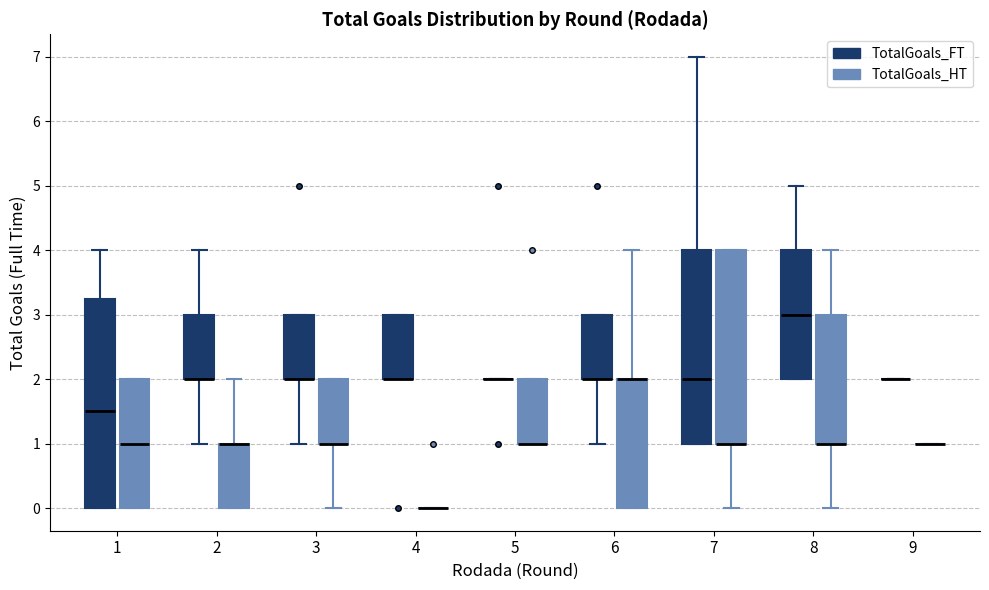

Reading left to right, read every box against the y-axis: the position of its median line, the range the box covers, and the ends of its whiskers. The values are not printed on the chart, so give them approximately, as read against the axis.

1 (TotalGoals_FT): median 1.5, box 0.0 to 3.3, whiskers 0.0 to 4.0
1 (TotalGoals_HT): median 1.0, box 0.0 to 2.0, whiskers 0.0 to 2.0
2 (TotalGoals_FT): median 2.0 (drawn on the box's lower edge), box 2.0 to 3.0, whiskers 1.0 to 4.0
2 (TotalGoals_HT): median 1.0 (drawn on the box's upper edge), box 0.0 to 1.0, whiskers 0.0 to 2.0
3 (TotalGoals_FT): median 2.0 (drawn on the box's lower edge), box 2.0 to 3.0, whiskers 1.0 to 3.0
3 (TotalGoals_HT): median 1.0 (drawn on the box's lower edge), box 1.0 to 2.0, whiskers 0.0 to 2.0
4 (TotalGoals_FT): median 2.0 (drawn on the box's lower edge), box 2.0 to 3.0, whiskers 2.0 to 3.0
4 (TotalGoals_HT): box collapsed to a line at 0.0, whiskers 0.0 to 0.0
5 (TotalGoals_FT): box collapsed to a line at 2.0, whiskers 2.0 to 2.0
5 (TotalGoals_HT): median 1.0 (drawn on the box's lower edge), box 1.0 to 2.0, whiskers 1.0 to 2.0
6 (TotalGoals_FT): median 2.0 (drawn on the box's lower edge), box 2.0 to 3.0, whiskers 1.0 to 3.0
6 (TotalGoals_HT): median 2.0 (drawn on the box's upper edge), box 0.0 to 2.0, whiskers 0.0 to 4.0
7 (TotalGoals_FT): median 2.0, box 1.0 to 4.0, whiskers 1.0 to 7.0
7 (TotalGoals_HT): median 1.0 (drawn on the box's lower edge), box 1.0 to 4.0, whiskers 0.0 to 4.0
8 (TotalGoals_FT): median 3.0, box 2.0 to 4.0, whiskers 2.0 to 5.0
8 (TotalGoals_HT): median 1.0 (drawn on the box's lower edge), box 1.0 to 3.0, whiskers 0.0 to 4.0
9 (TotalGoals_FT): box collapsed to a line at 2.0, whiskers 2.0 to 2.0
9 (TotalGoals_HT): box collapsed to a line at 1.0, whiskers 1.0 to 1.0